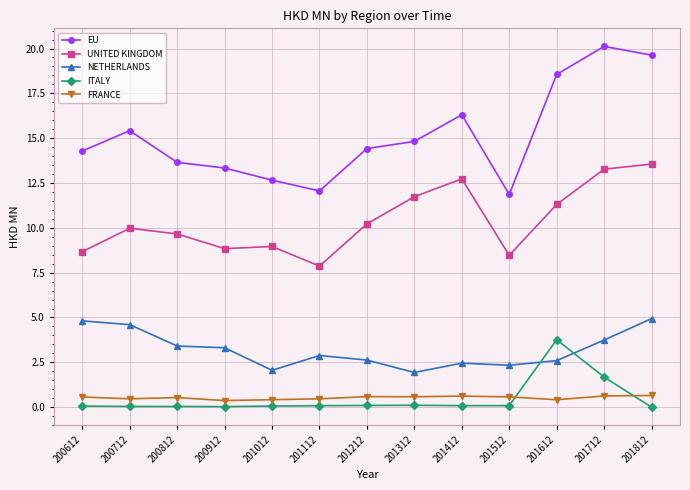

Which series has the largest total across all categories?

EU